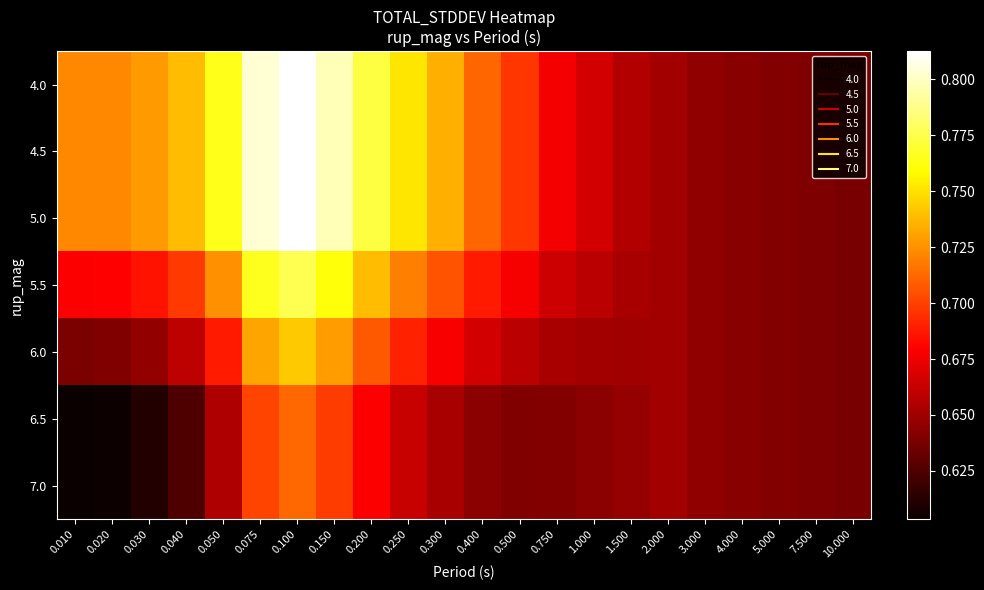

Reading left to right, transcribe all the data shown in this chart.

4.0: 0.010=0.7	0.020=0.7	0.030=0.7	0.040=0.7	0.050=0.8	0.075=0.8	0.100=0.8	0.150=0.8	0.200=0.8	0.250=0.8	0.300=0.7	0.400=0.7	0.500=0.7	0.750=0.7	1.000=0.7	1.500=0.7	2.000=0.7	3.000=0.6	4.000=0.6	5.000=0.6	7.500=0.6	10.000=0.6
4.5: 0.010=0.7	0.020=0.7	0.030=0.7	0.040=0.7	0.050=0.8	0.075=0.8	0.100=0.8	0.150=0.8	0.200=0.8	0.250=0.8	0.300=0.7	0.400=0.7	0.500=0.7	0.750=0.7	1.000=0.7	1.500=0.7	2.000=0.7	3.000=0.6	4.000=0.6	5.000=0.6	7.500=0.6	10.000=0.6
5.0: 0.010=0.7	0.020=0.7	0.030=0.7	0.040=0.7	0.050=0.8	0.075=0.8	0.100=0.8	0.150=0.8	0.200=0.8	0.250=0.8	0.300=0.7	0.400=0.7	0.500=0.7	0.750=0.7	1.000=0.7	1.500=0.7	2.000=0.7	3.000=0.6	4.000=0.6	5.000=0.6	7.500=0.6	10.000=0.6
5.5: 0.010=0.7	0.020=0.7	0.030=0.7	0.040=0.7	0.050=0.7	0.075=0.8	0.100=0.8	0.150=0.8	0.200=0.7	0.250=0.7	0.300=0.7	0.400=0.7	0.500=0.7	0.750=0.7	1.000=0.7	1.500=0.7	2.000=0.7	3.000=0.6	4.000=0.6	5.000=0.6	7.500=0.6	10.000=0.6
6.0: 0.010=0.6	0.020=0.6	0.030=0.6	0.040=0.7	0.050=0.7	0.075=0.7	0.100=0.7	0.150=0.7	0.200=0.7	0.250=0.7	0.300=0.7	0.400=0.7	0.500=0.7	0.750=0.7	1.000=0.7	1.500=0.7	2.000=0.7	3.000=0.6	4.000=0.6	5.000=0.6	7.500=0.6	10.000=0.6
6.5: 0.010=0.6	0.020=0.6	0.030=0.6	0.040=0.6	0.050=0.7	0.075=0.7	0.100=0.7	0.150=0.7	0.200=0.7	0.250=0.7	0.300=0.7	0.400=0.6	0.500=0.6	0.750=0.6	1.000=0.6	1.500=0.6	2.000=0.7	3.000=0.6	4.000=0.6	5.000=0.6	7.500=0.6	10.000=0.6
7.0: 0.010=0.6	0.020=0.6	0.030=0.6	0.040=0.6	0.050=0.7	0.075=0.7	0.100=0.7	0.150=0.7	0.200=0.7	0.250=0.7	0.300=0.7	0.400=0.6	0.500=0.6	0.750=0.6	1.000=0.6	1.500=0.6	2.000=0.7	3.000=0.6	4.000=0.6	5.000=0.6	7.500=0.6	10.000=0.6